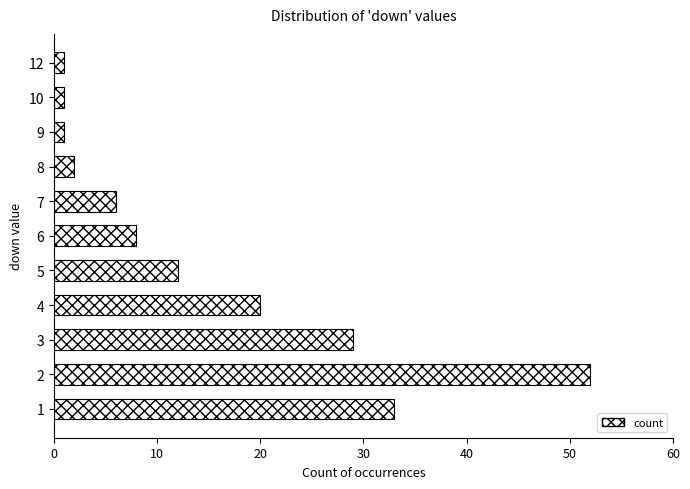

Reading top to bottom, transcribe all the data shown in this chart.

1	1	1	2	6	8	12	20	29	52	33